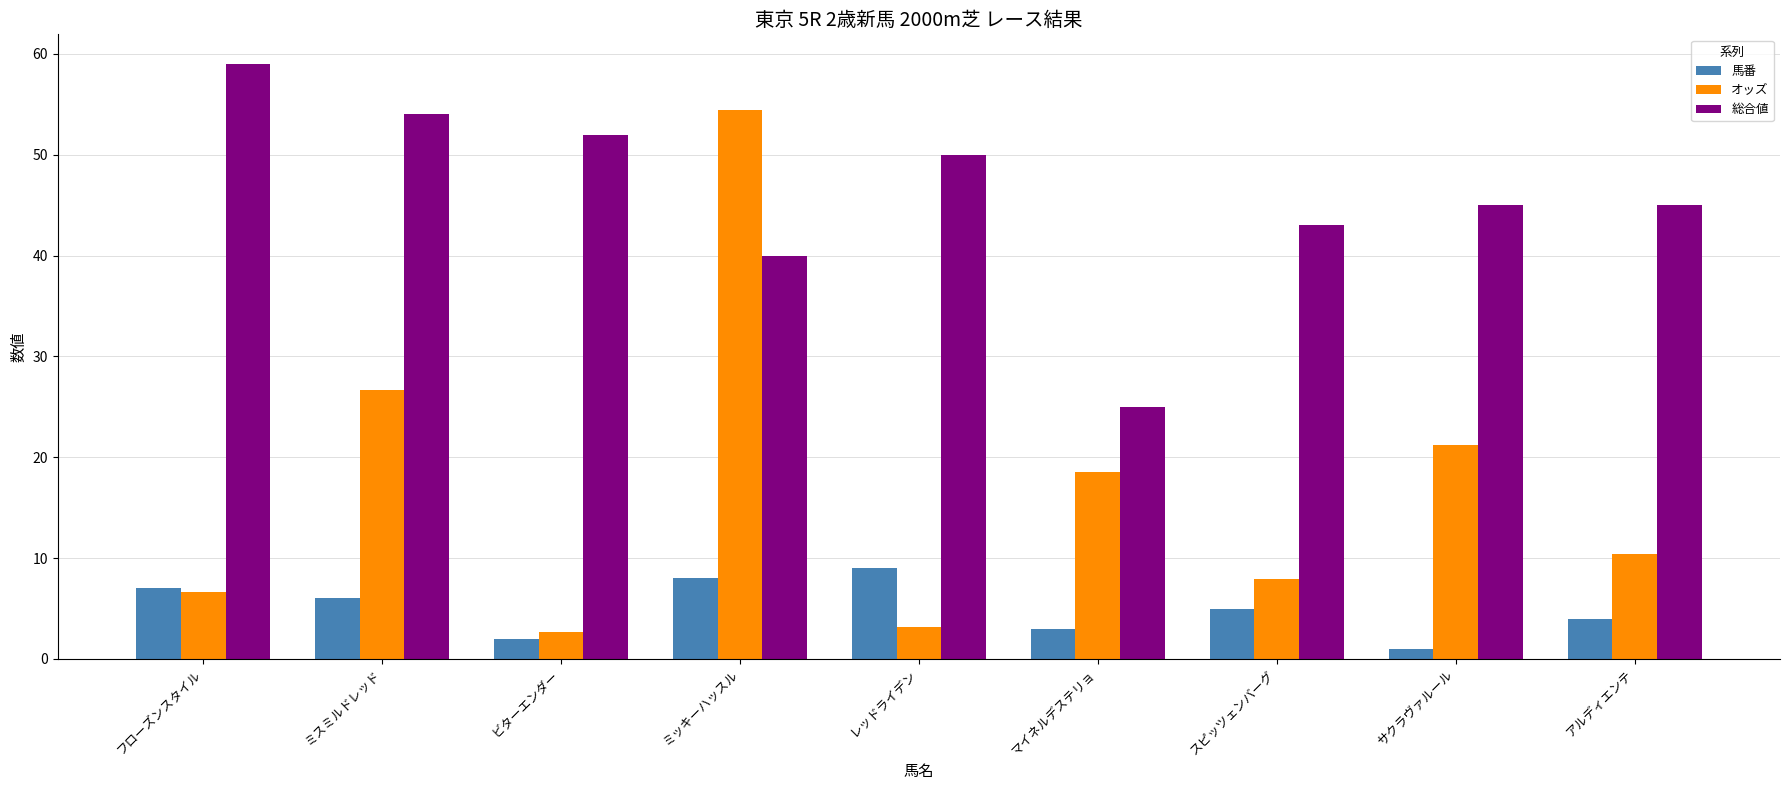

What position from the left is アルディエンテ?

9